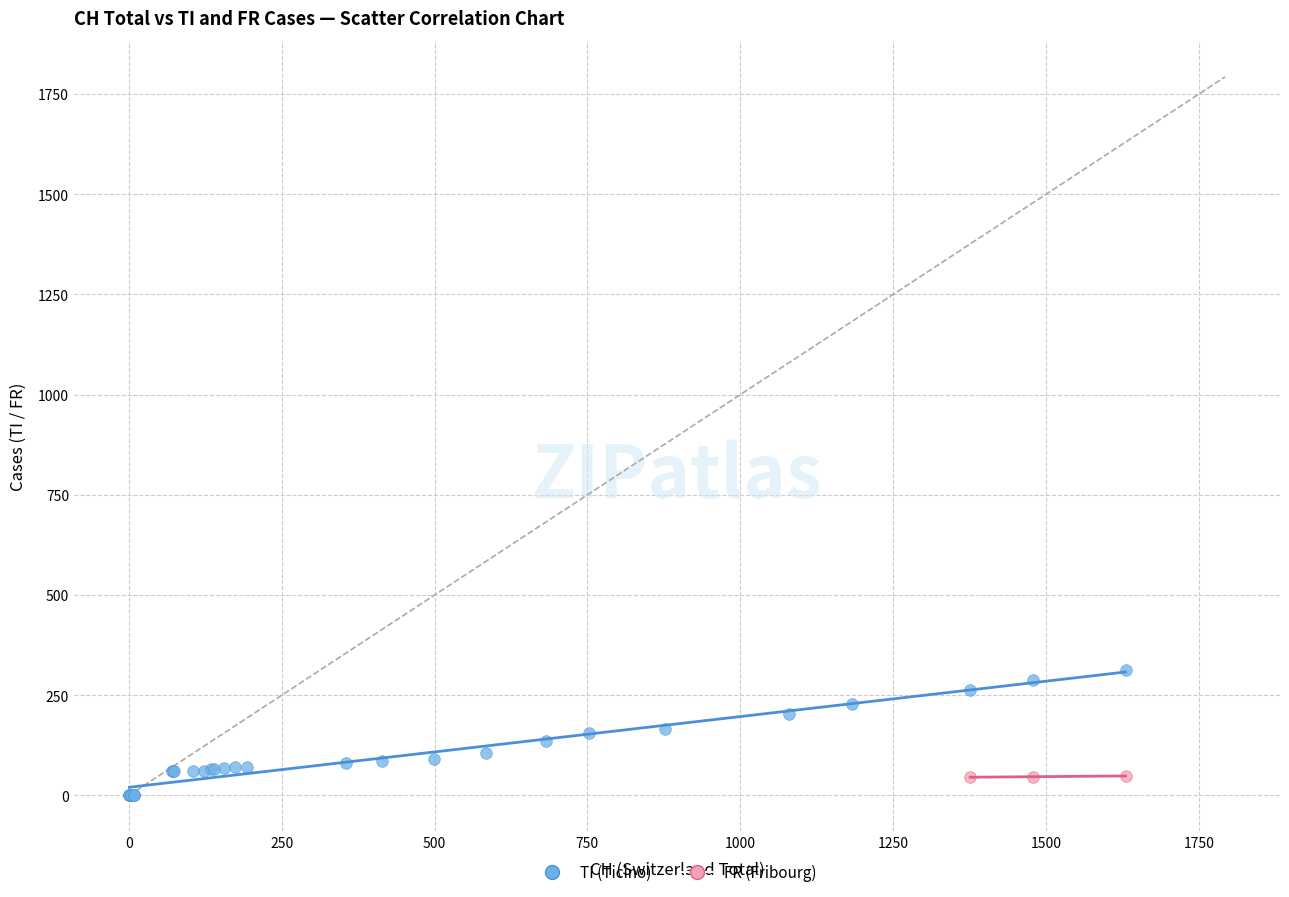

Which series reaches the maximum Y coordinate?

TI (Ticino)